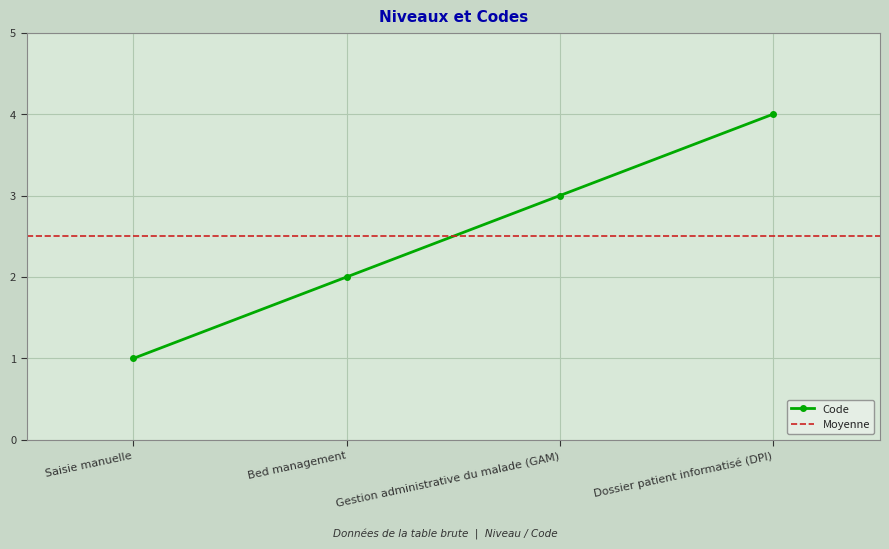

How many values are between 2 and 4?

3